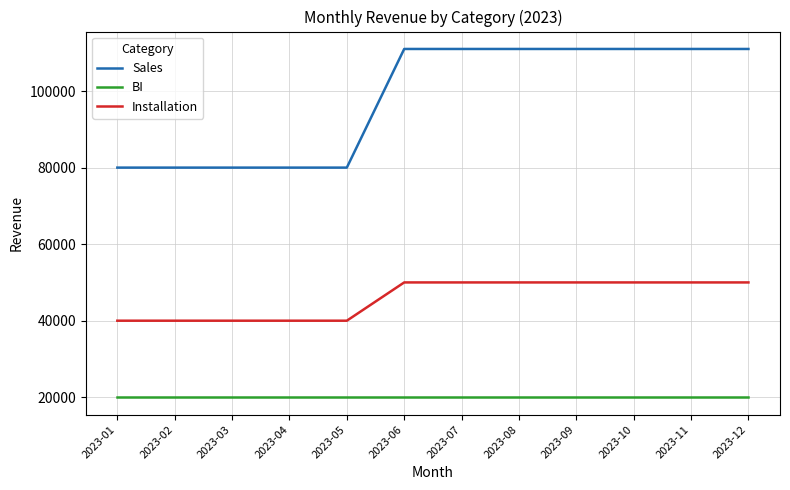

True or false: BI and Installation cross at least once.

False